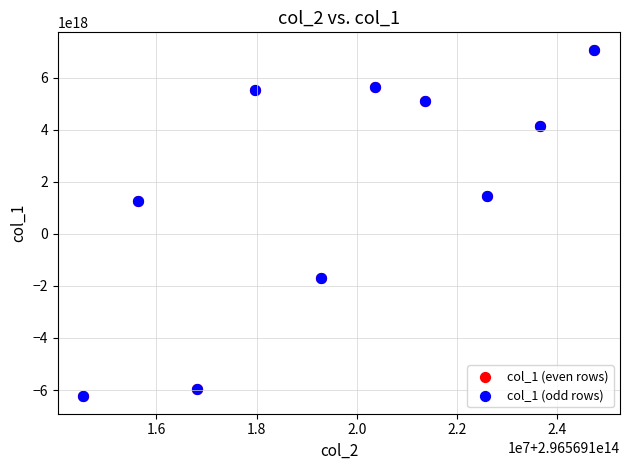

What are all the series names shown in the legend?

col_1 (even rows), col_1 (odd rows)